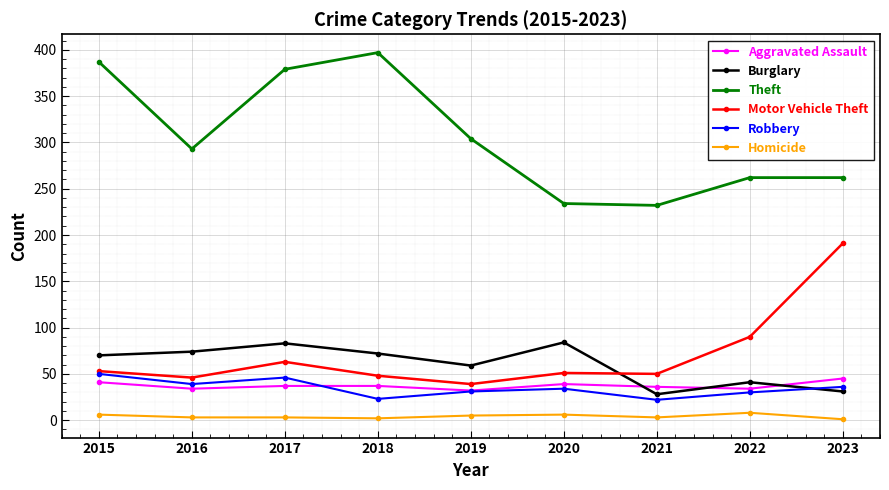

What is the value of the Burglary point at the 5th from the left?

59